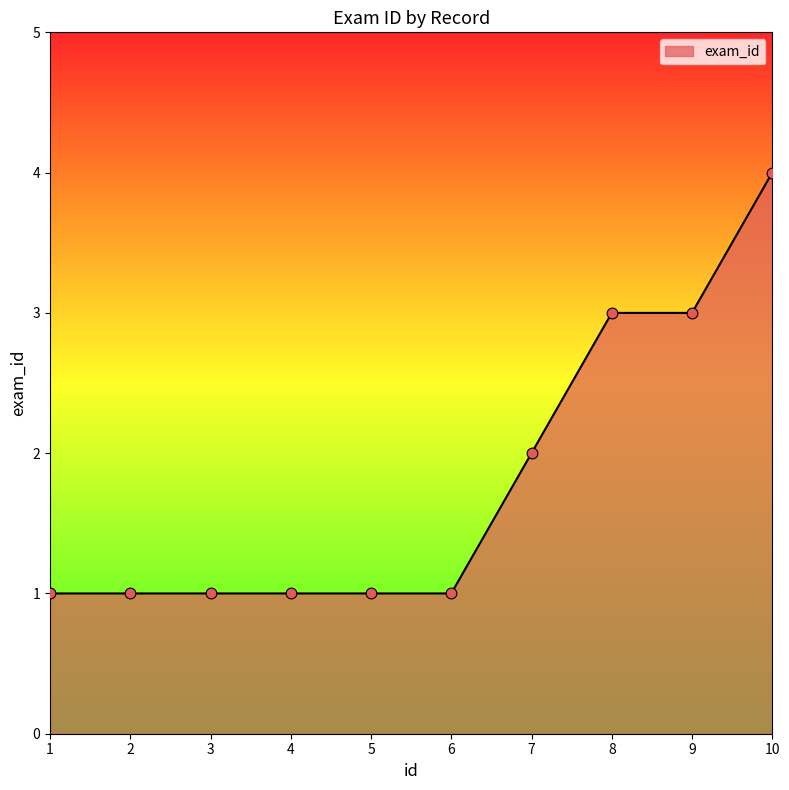

What is the change in value from 6 to 9?

+2